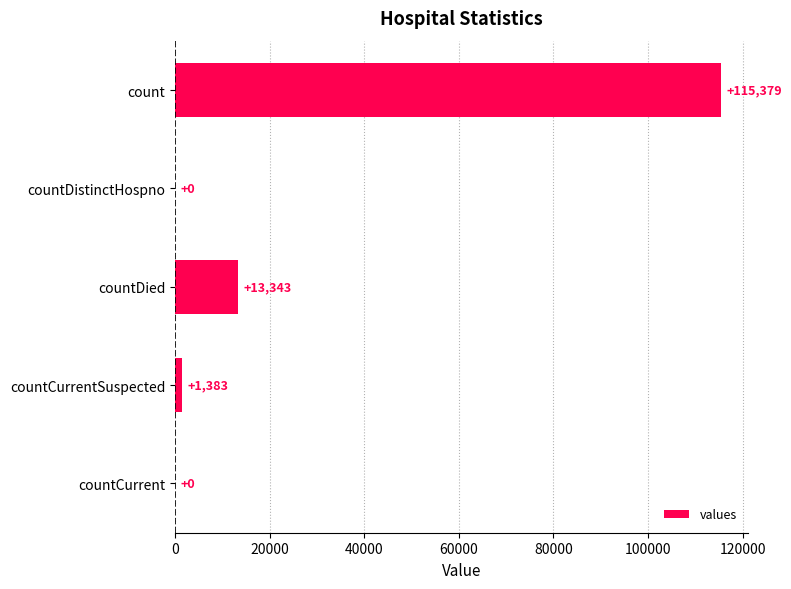

How many positive values are there?

3